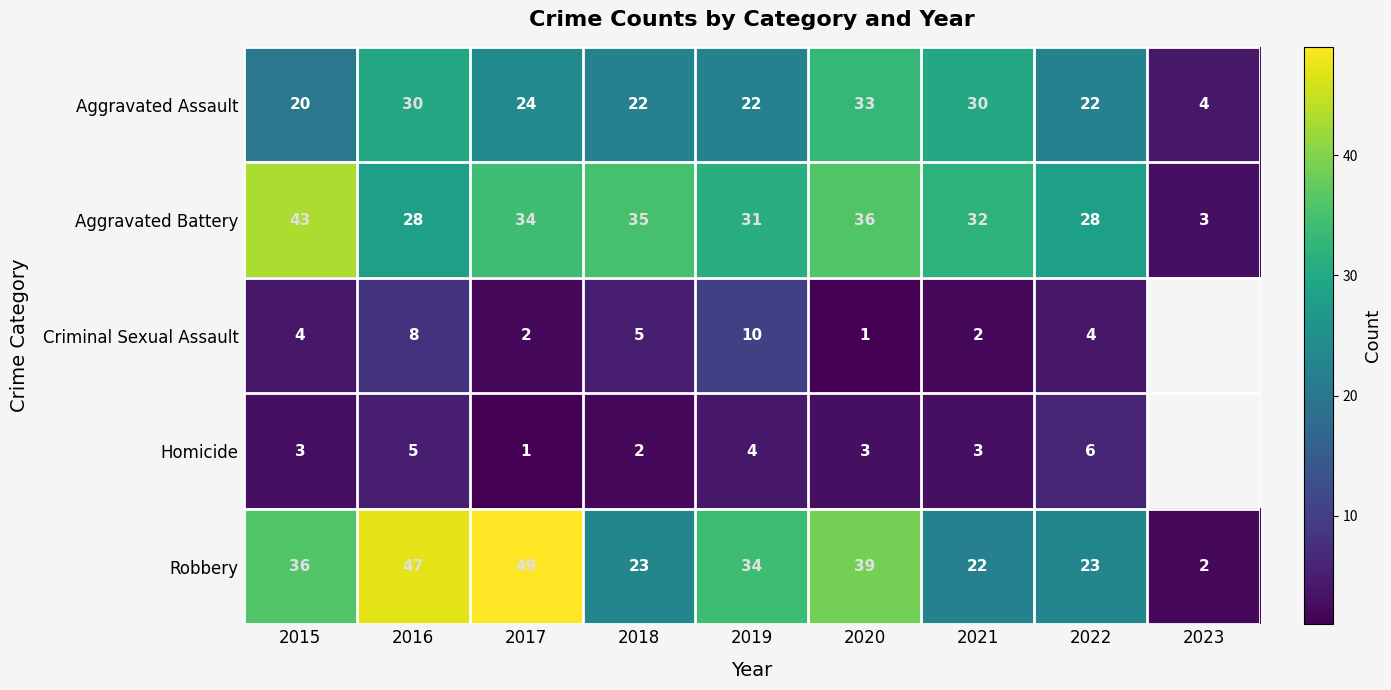

Rank the series at 2020 from highest to lowest value.

Robbery, Aggravated Battery, Aggravated Assault, Homicide, Criminal Sexual Assault